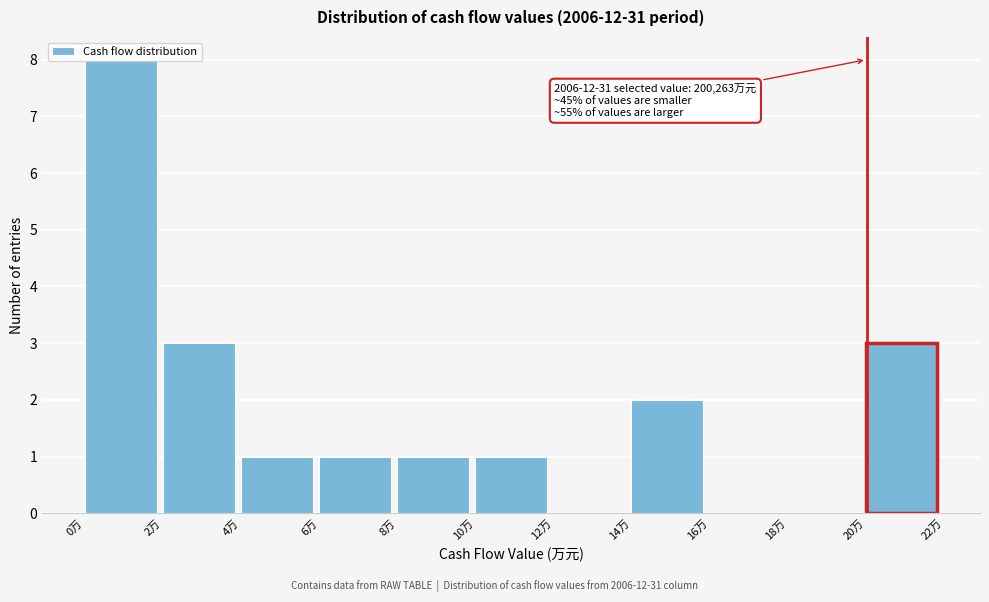

Which label corresponds to the largest value in the chart?

0万